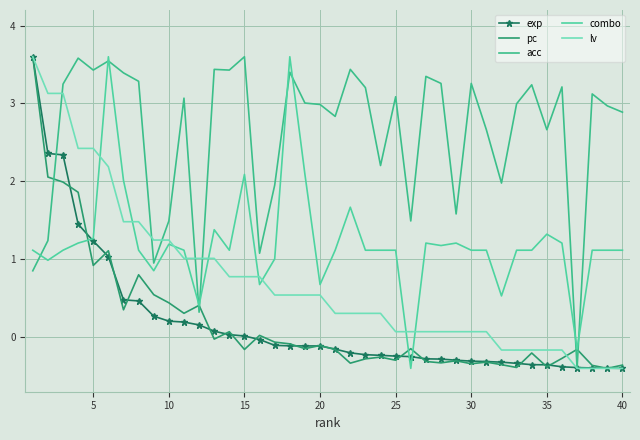

True or false: acc and pc intersect in this chart.

True